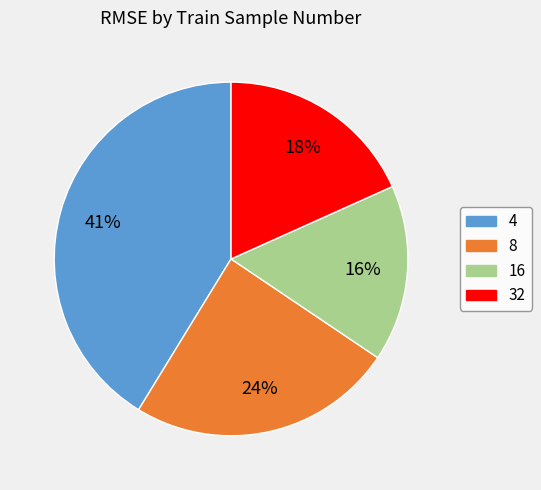

Is the sum of 32 and 4 greater than half?

Yes